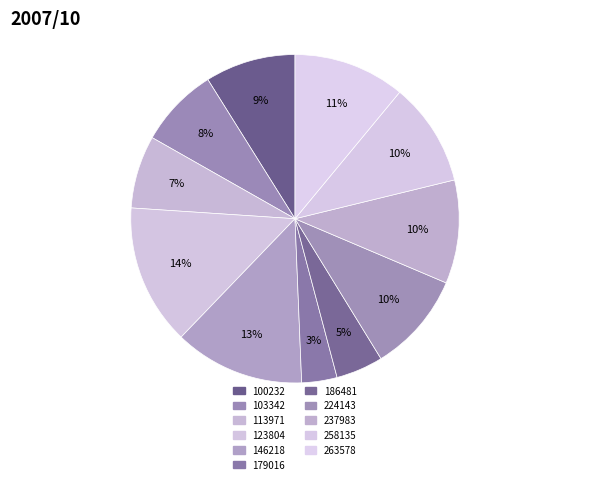

Count the number of slices in the pie.

11